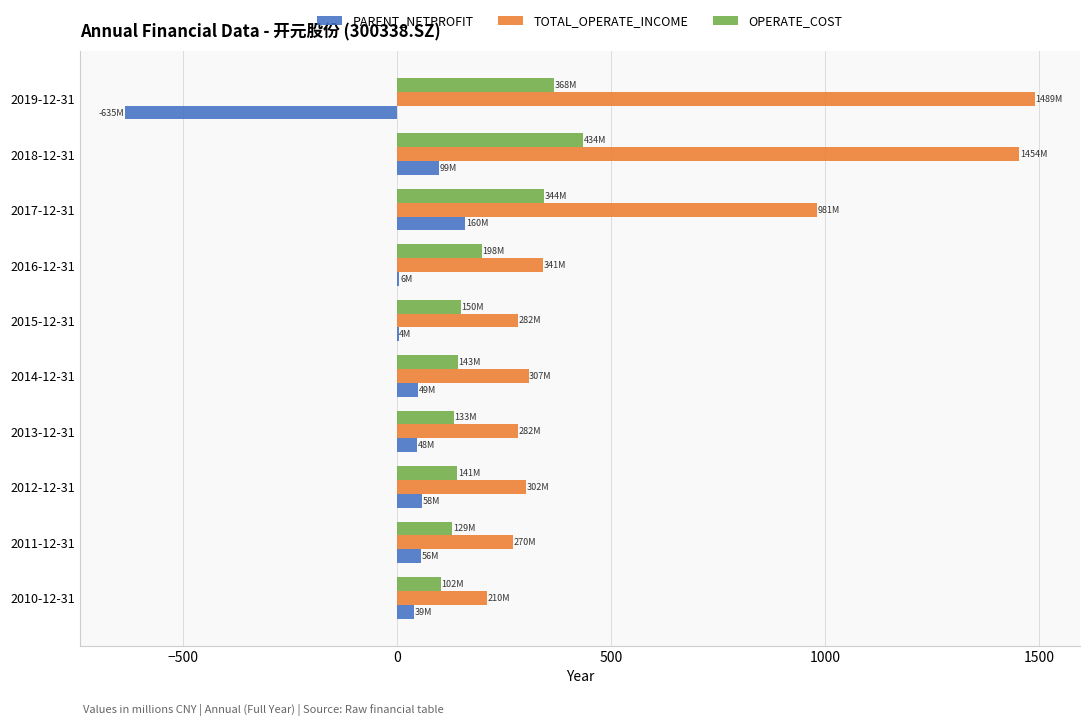

Which series has the largest total across all categories?

TOTAL_OPERATE_INCOME